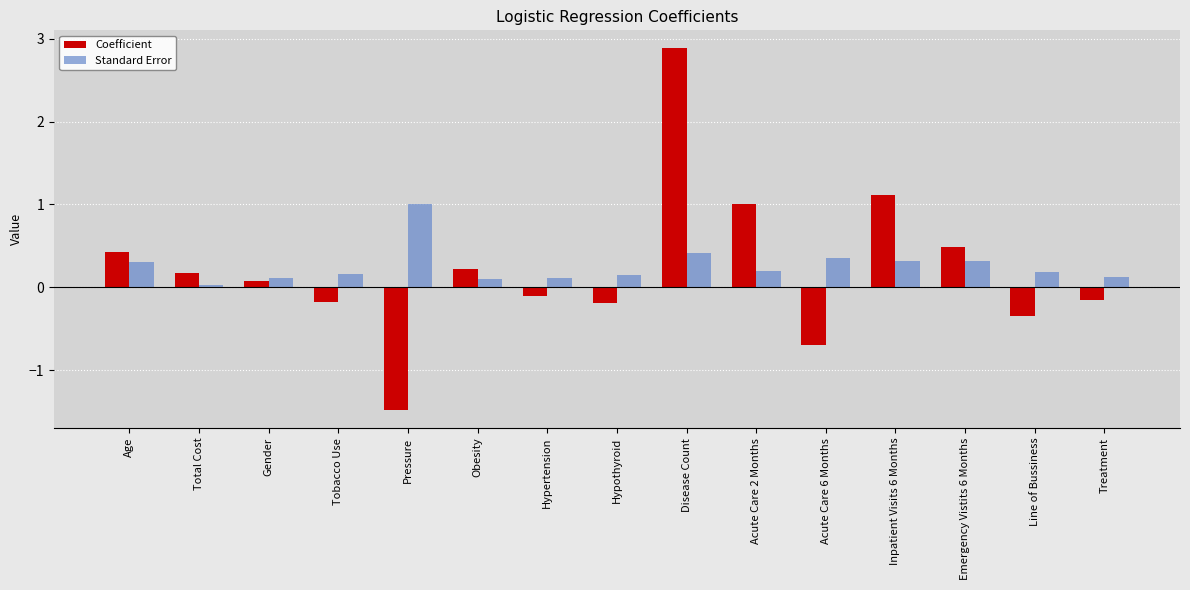

Between Hypothyroid and Inpatient Visits 6 Months, which series saw the biggest shift?

Coefficient